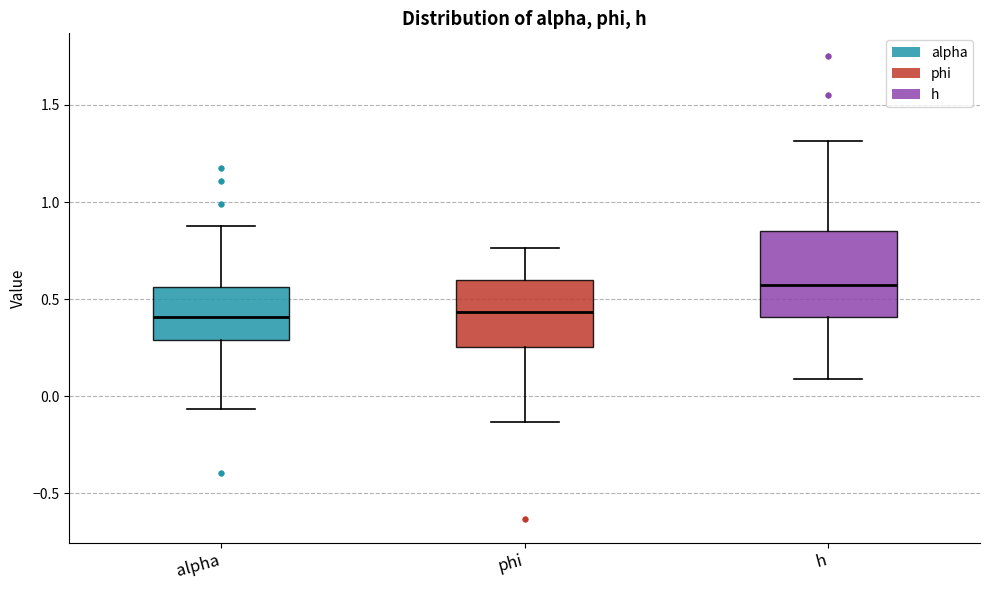

Reading left to right, transcribe this box plot: for each box, give where its median line is, the range the box spans, and where its two whiskers end, as read against the y-axis. The values are not printed on the chart, so give them approximately, as read against the axis.

alpha: median 0.40, box 0.30 to 0.55, whiskers -0.05 to 0.90
phi: median 0.45, box 0.25 to 0.60, whiskers -0.15 to 0.75
h: median 0.55, box 0.40 to 0.85, whiskers 0.10 to 1.30